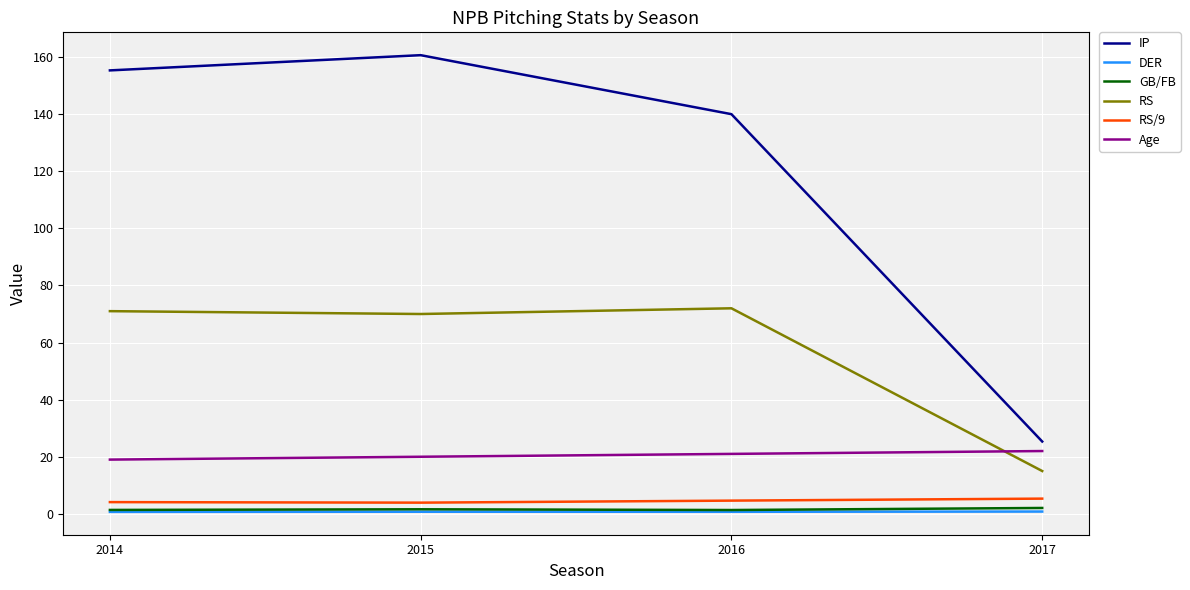

Is it true that GB/FB equals 1.6 at 2015?

True